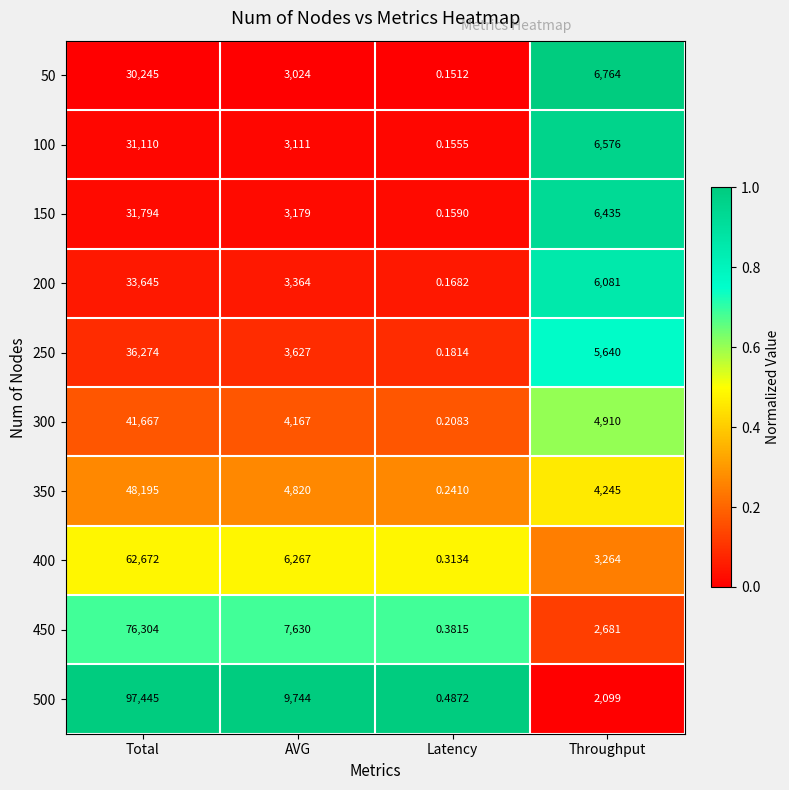

List the labels in order of 500 value, largest first.

Total, AVG, Throughput, Latency